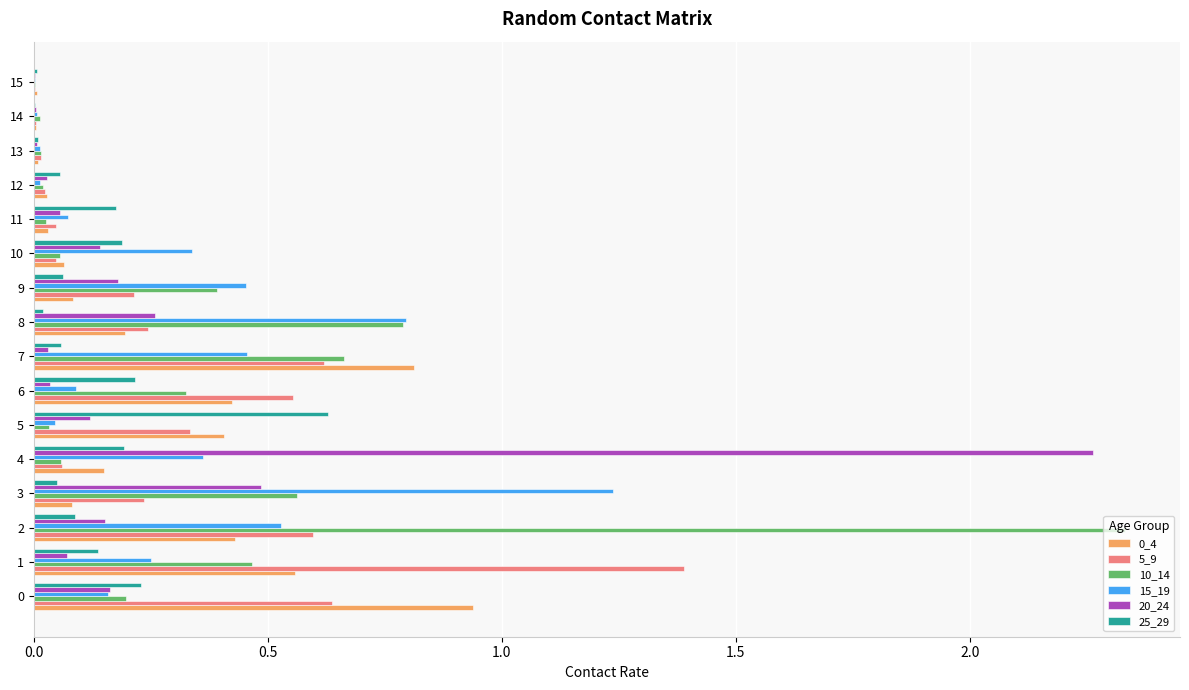

The 5_9 series shows 0.6 at 7. True or false?

True